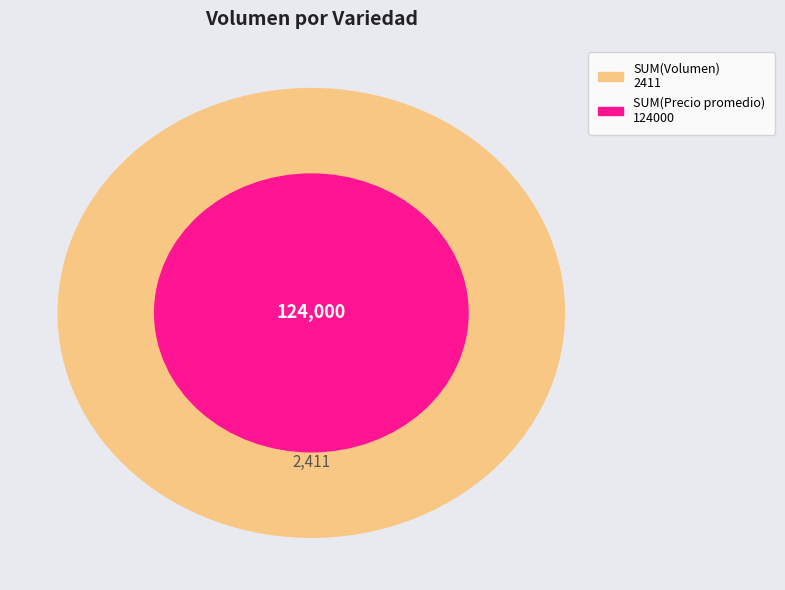

What percentage is the 2 slice, to the nearest percent?

2%